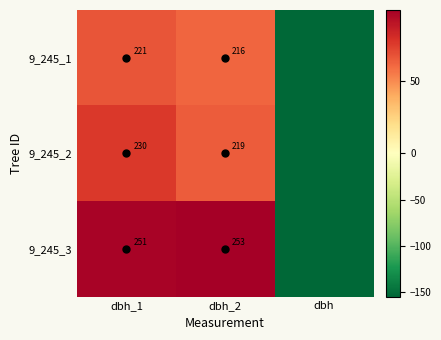

At which category is the sum across all series the highest?

dbh_1